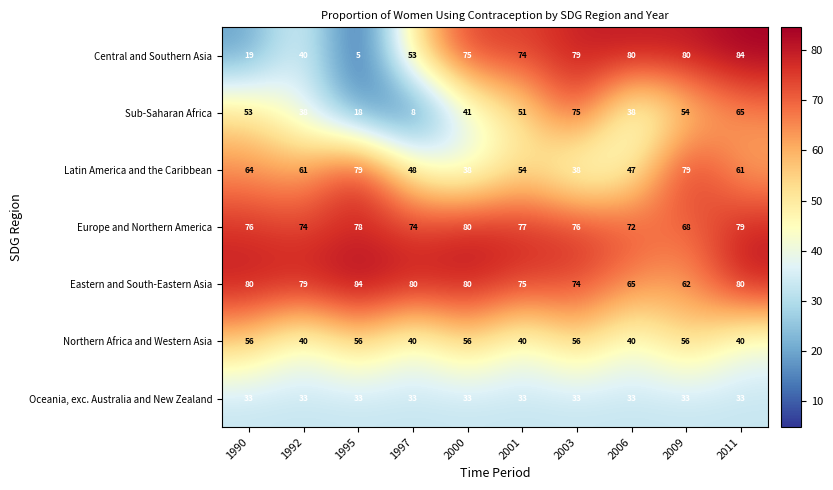

What is the average value of the Central and Southern Asia series?

59